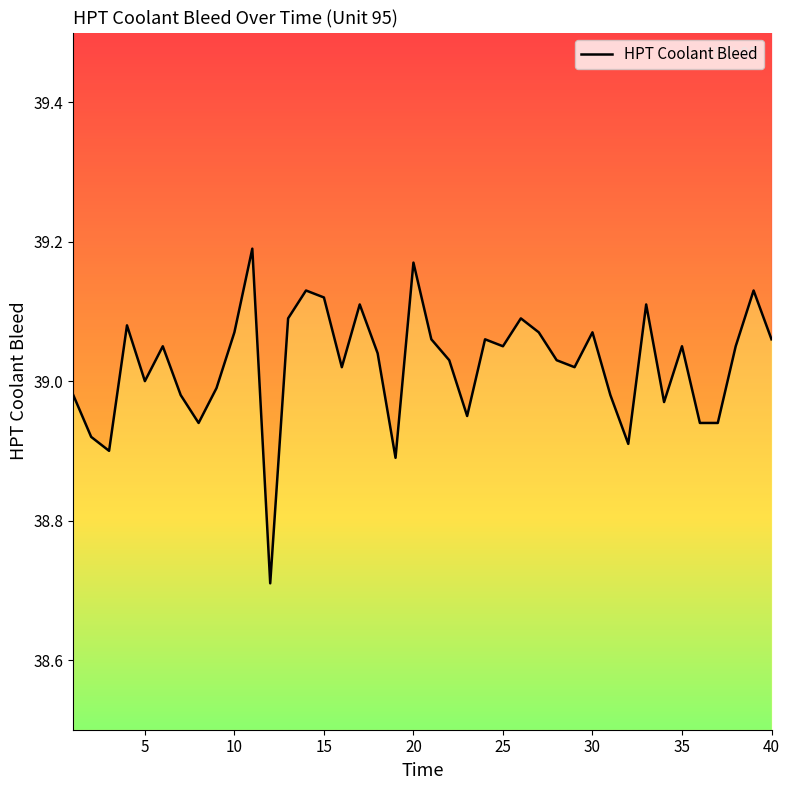

True or false: there are more than 0 points higher than both neighbors.

True